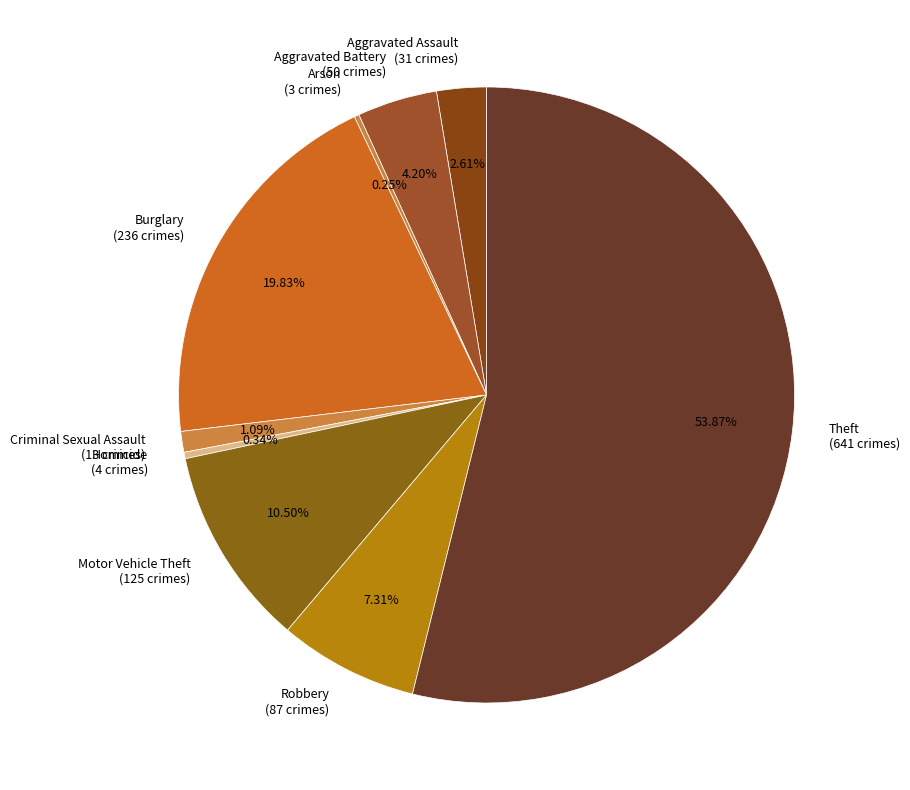

Between Robbery and Burglary, which is larger?

Burglary